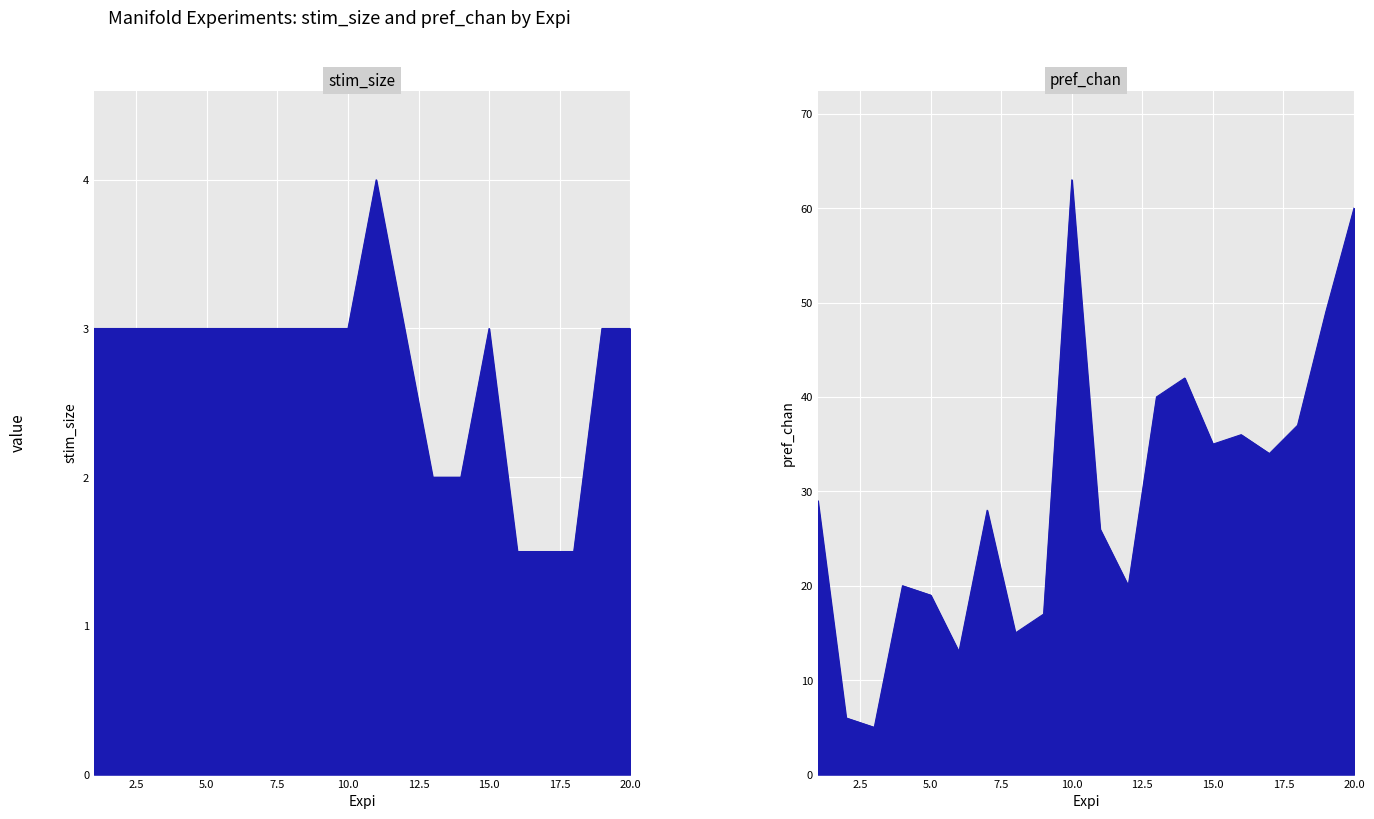

Read the stim_size value at 15.

3.0